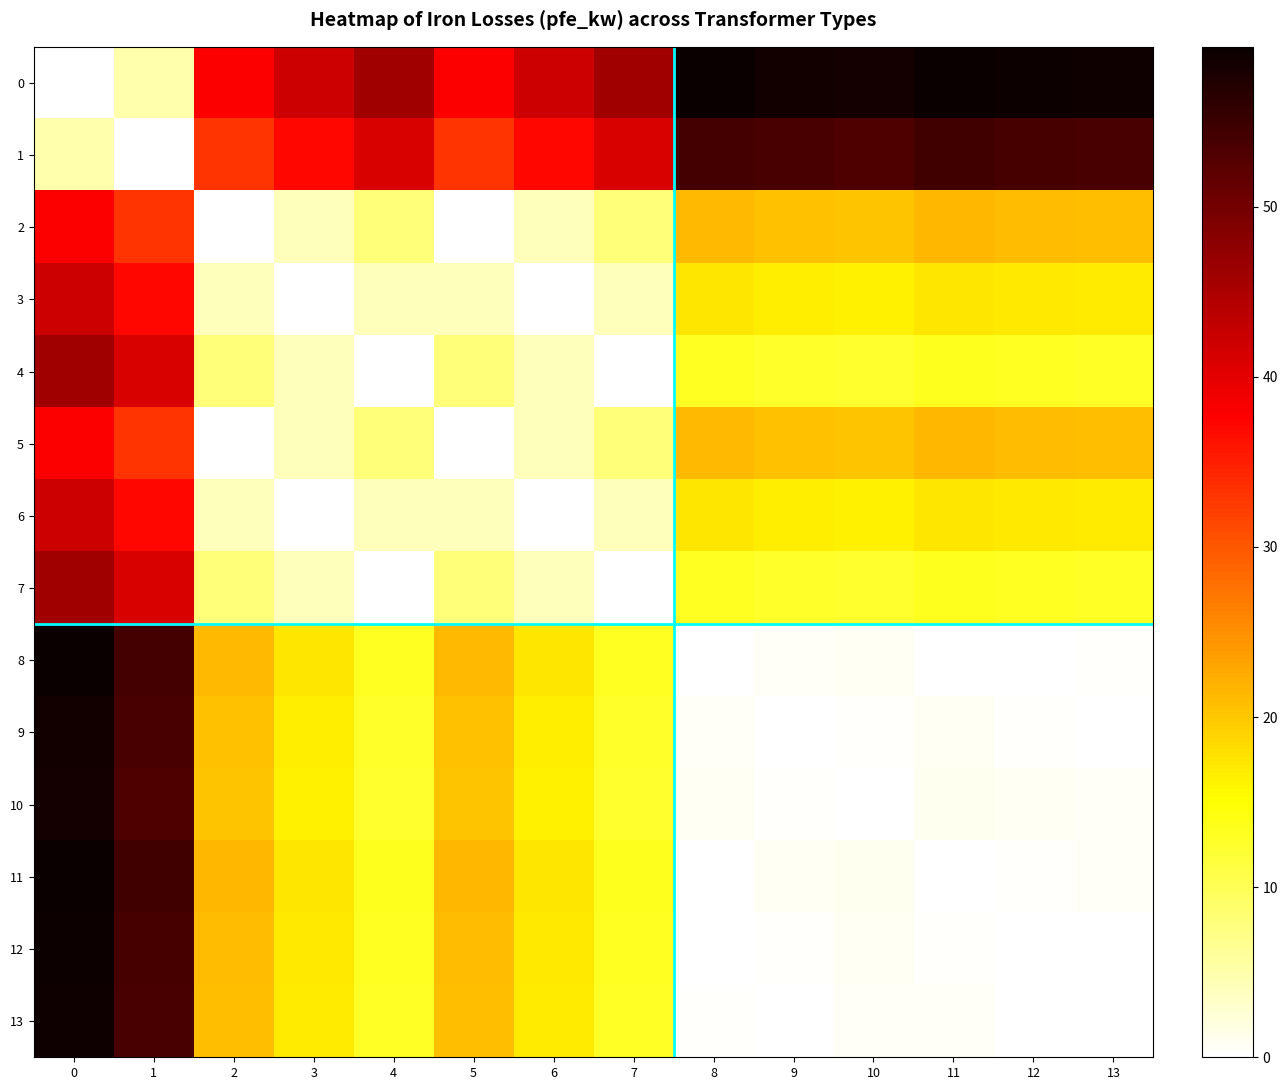

Reading right to left, what are all the values shown in this chart?

0: 13=58.8	12=59.0	11=59.4	10=58.4	9=58.6	8=59.2	7=46.0	6=42.0	5=38.0	4=46.0	3=42.0	2=38.0	1=5.0	0=0.0
1: 13=53.8	12=54.0	11=54.4	10=53.4	9=53.6	8=54.2	7=41.0	6=37.0	5=33.0	4=41.0	3=37.0	2=33.0	1=0.0	0=5.0
2: 13=20.8	12=21.1	11=21.4	10=20.4	9=20.6	8=21.2	7=8.0	6=4.0	5=0.0	4=8.0	3=4.0	2=0.0	1=33.0	0=38.0
3: 13=16.8	12=17.1	11=17.4	10=16.4	9=16.6	8=17.2	7=4.0	6=0.0	5=4.0	4=4.0	3=0.0	2=4.0	1=37.0	0=42.0
4: 13=12.8	12=13.1	11=13.4	10=12.3	9=12.7	8=13.2	7=0.0	6=4.0	5=8.0	4=0.0	3=4.0	2=8.0	1=41.0	0=46.0
5: 13=20.8	12=21.1	11=21.4	10=20.4	9=20.6	8=21.2	7=8.0	6=4.0	5=0.0	4=8.0	3=4.0	2=0.0	1=33.0	0=38.0
6: 13=16.8	12=17.1	11=17.4	10=16.4	9=16.6	8=17.2	7=4.0	6=0.0	5=4.0	4=4.0	3=0.0	2=4.0	1=37.0	0=42.0
7: 13=12.8	12=13.1	11=13.4	10=12.3	9=12.7	8=13.2	7=0.0	6=4.0	5=8.0	4=0.0	3=4.0	2=8.0	1=41.0	0=46.0
8: 13=0.4	12=0.1	11=0.2	10=0.8	9=0.6	8=0.0	7=13.2	6=17.2	5=21.2	4=13.2	3=17.2	2=21.2	1=54.2	0=59.2
9: 13=0.2	12=0.4	11=0.8	10=0.3	9=0.0	8=0.6	7=12.7	6=16.6	5=20.6	4=12.7	3=16.6	2=20.6	1=53.6	0=58.6
10: 13=0.5	12=0.7	11=1.0	10=0.0	9=0.3	8=0.8	7=12.3	6=16.4	5=20.4	4=12.3	3=16.4	2=20.4	1=53.4	0=58.4
11: 13=0.6	12=0.3	11=0.0	10=1.0	9=0.8	8=0.2	7=13.4	6=17.4	5=21.4	4=13.4	3=17.4	2=21.4	1=54.4	0=59.4
12: 13=0.2	12=0.0	11=0.3	10=0.7	9=0.4	8=0.1	7=13.1	6=17.1	5=21.1	4=13.1	3=17.1	2=21.1	1=54.0	0=59.0
13: 13=0.0	12=0.2	11=0.6	10=0.5	9=0.2	8=0.4	7=12.8	6=16.8	5=20.8	4=12.8	3=16.8	2=20.8	1=53.8	0=58.8